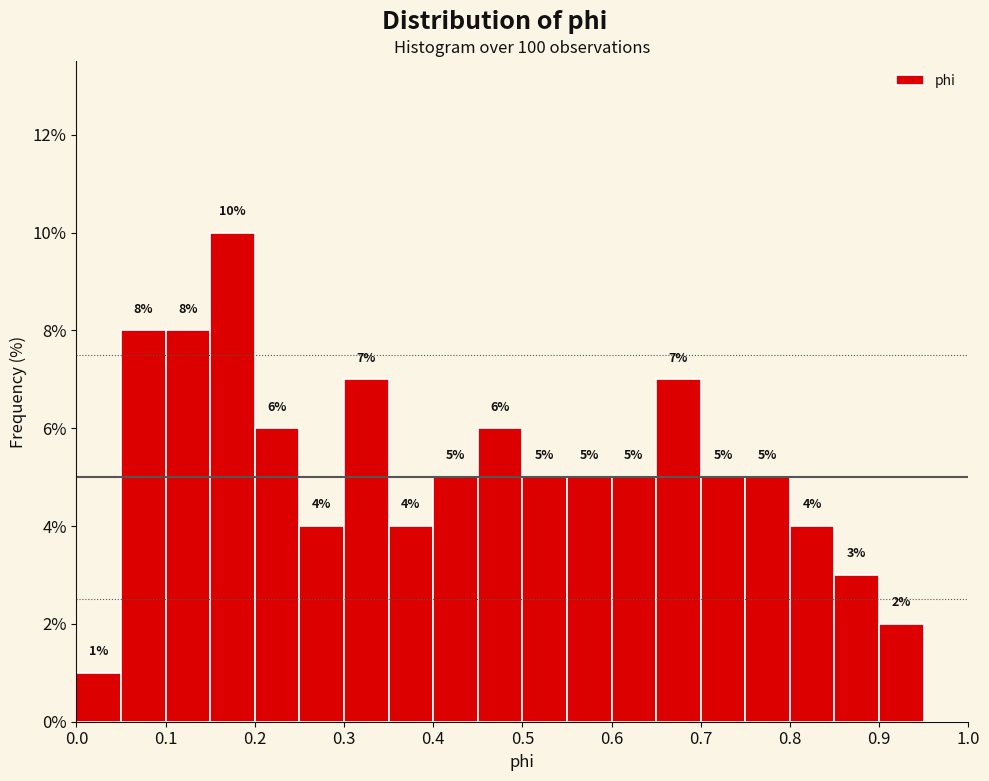

Which range on the x-axis has the tallest bar?

0.15 to 0.20